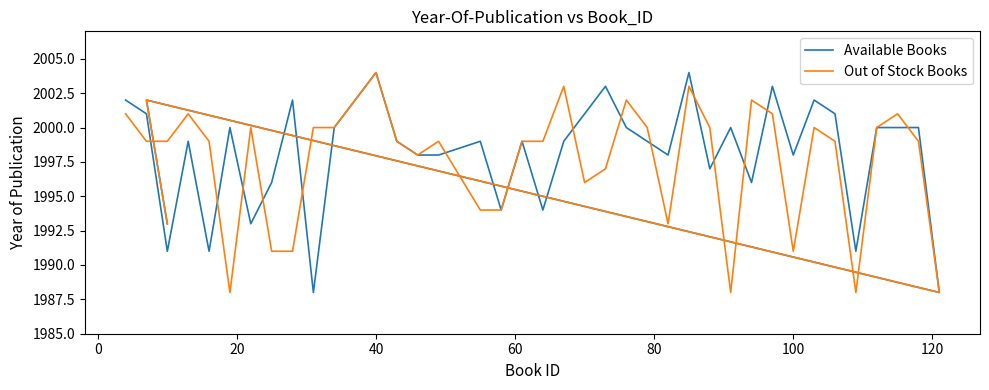

The value of Out of Stock Books at 26 is 3017. True or false?

False